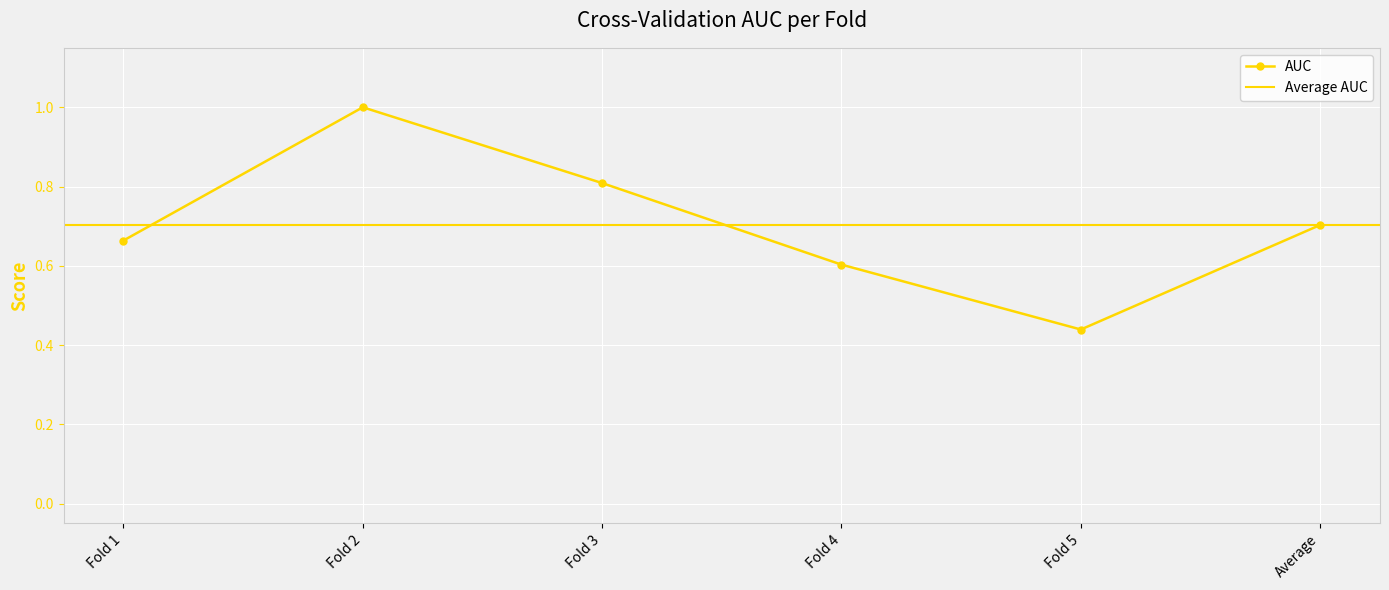

What is the smallest value displayed?

0.4